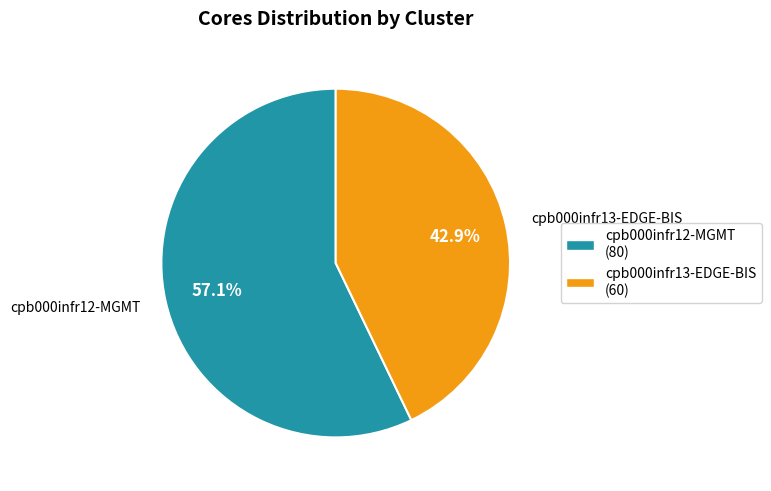

What is the smallest slice in the pie chart?

cpb000infr13-EDGE-BIS